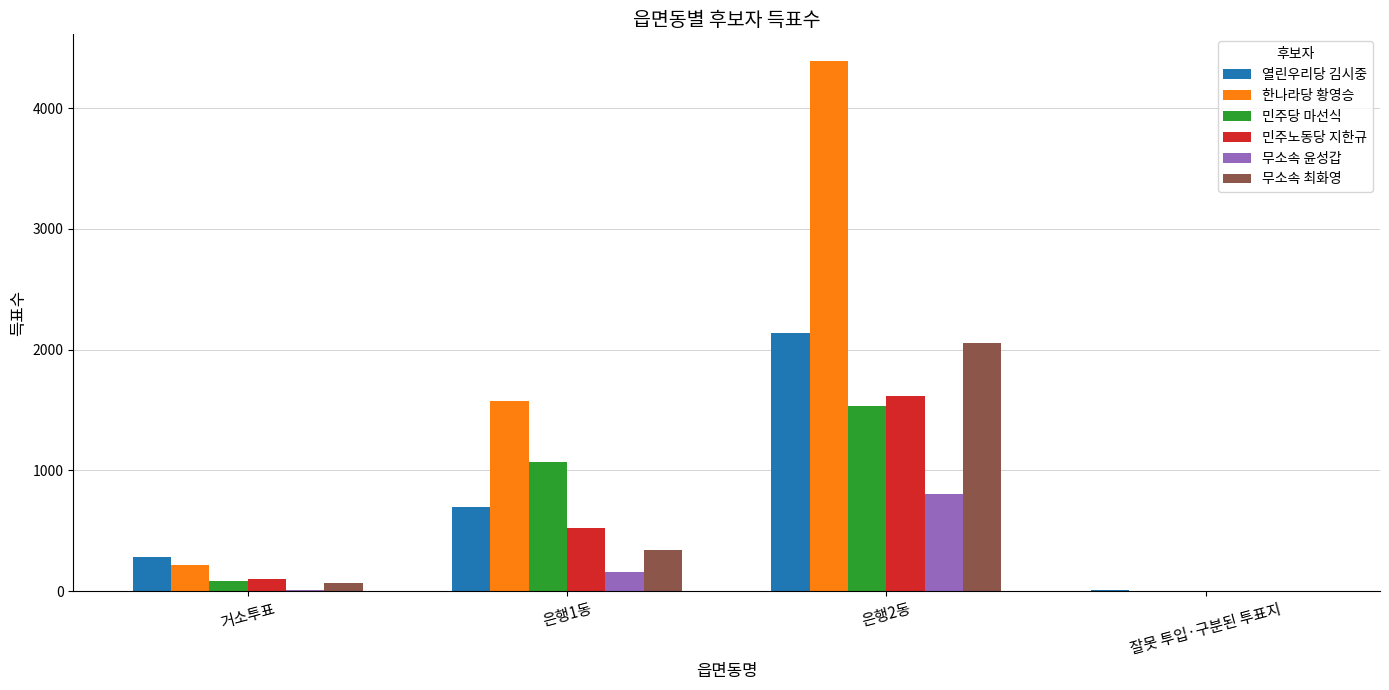

Which series changed the most between 은행2동 and 잘못 투입·구분된 투표지?

한나라당 황영승